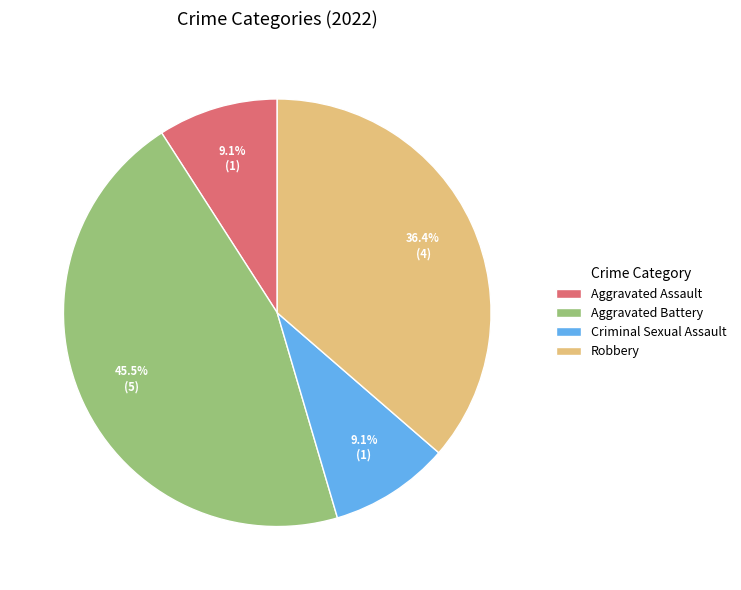

Is Aggravated Assault the majority of the pie?

No